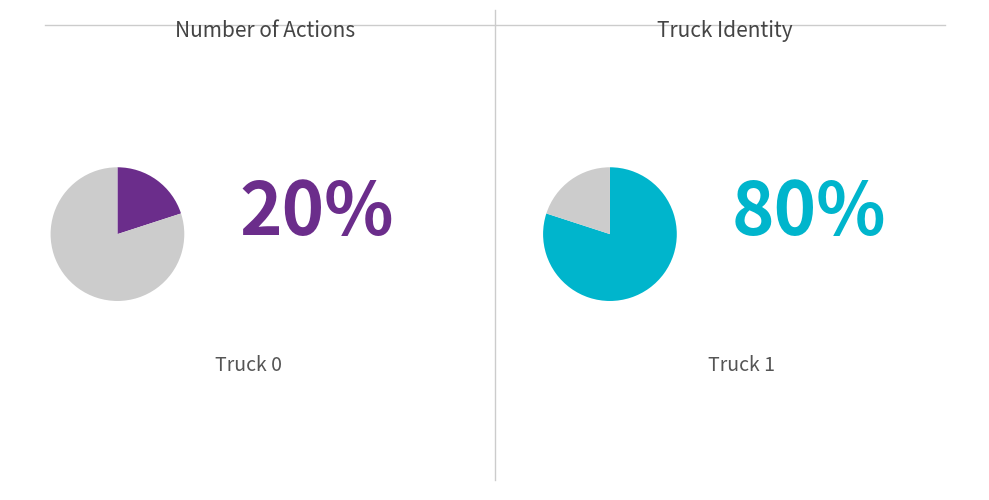

Which category has the biggest portion of the pie?

Truck 1